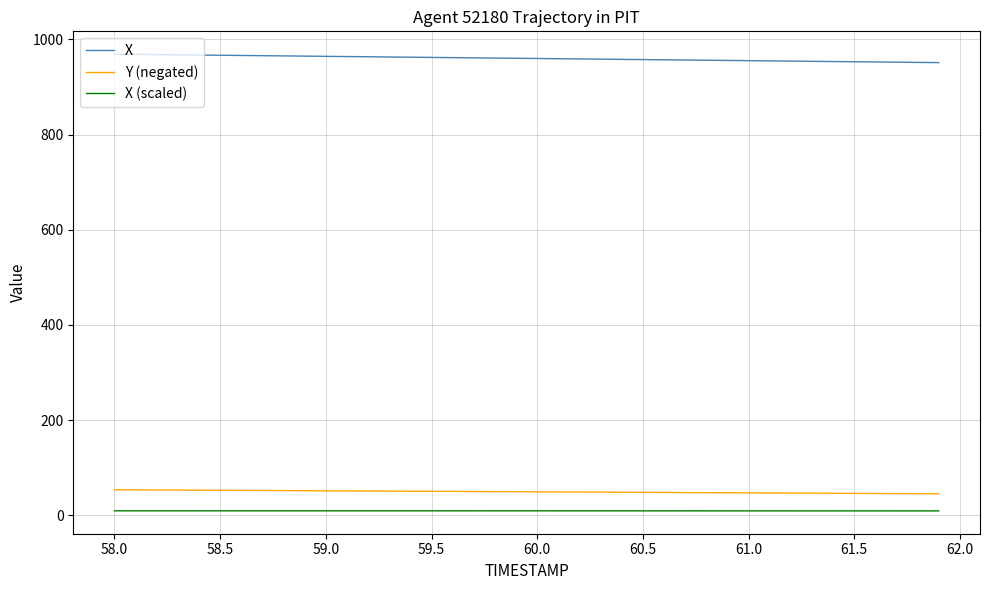

List the series in order of their peak value, lowest first.

X (scaled), Y (negated), X